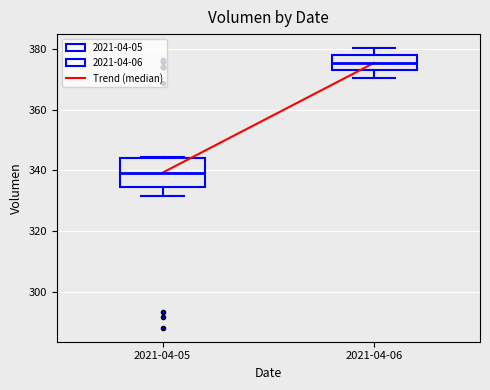

Which box is the tallest, from its lower edge to its upper edge?

2021-04-05